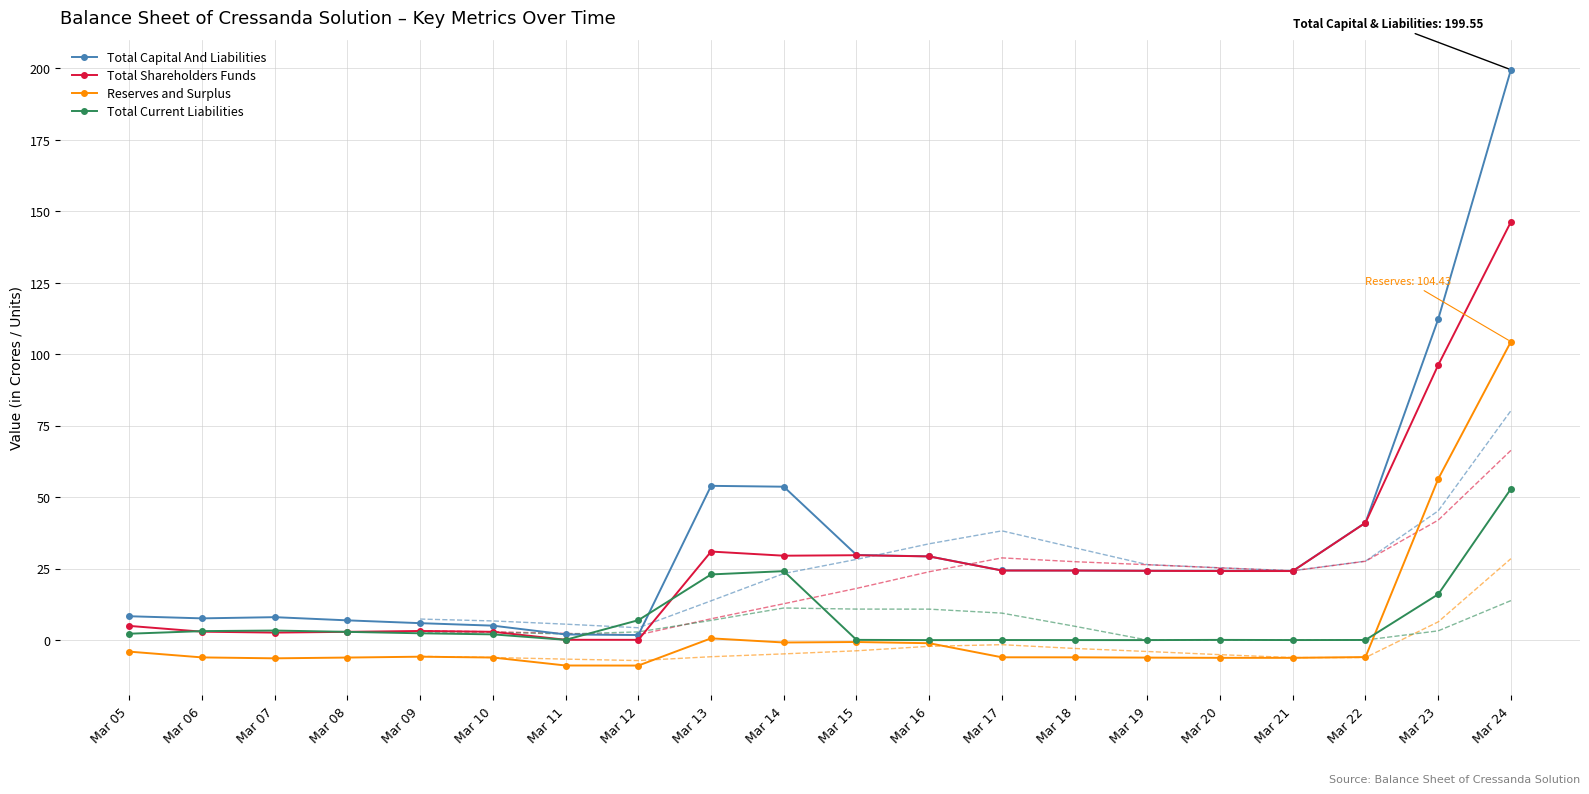

True or false: Reserves and Surplus has more than 2 points higher than both neighbors.

True